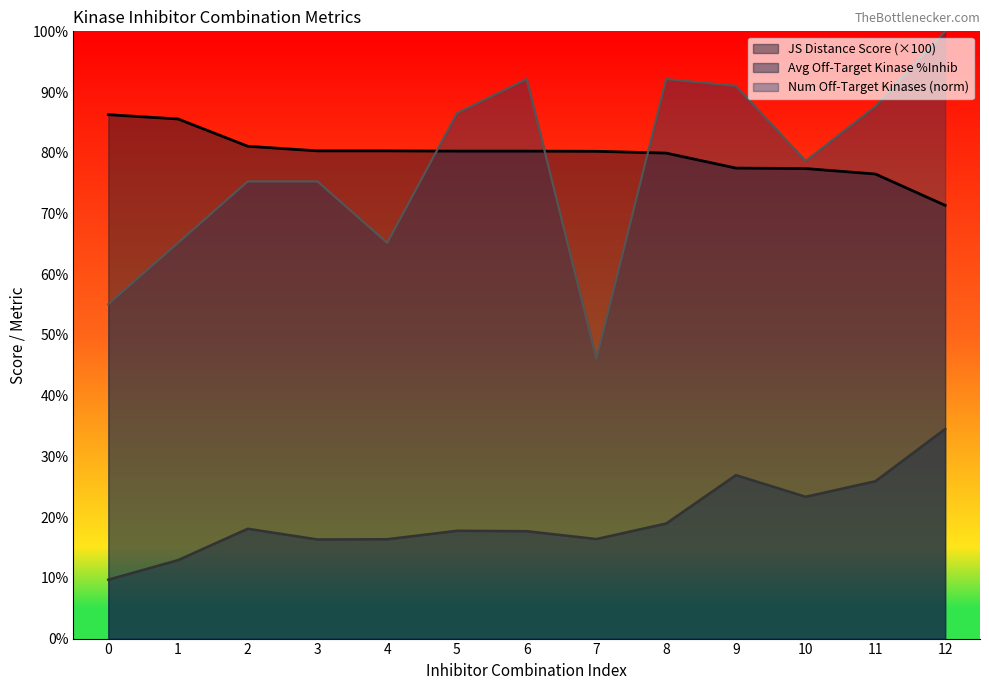

Reading left to right, transcribe all the data shown in this chart.

JS Distance Score: 86.3	85.6	81.1	80.3	80.3	80.3	80.3	80.2	79.9	77.5	77.4	76.5	71.3
Average off-target kinase %inhib: 9.7	12.9	18.1	16.3	16.4	17.8	17.7	16.4	19.0	26.9	23.4	25.9	34.5
Number of off-target kinases: 55.1	65.2	75.3	75.3	65.2	86.5	92.1	46.1	92.1	91.0	78.7	87.6	100.0